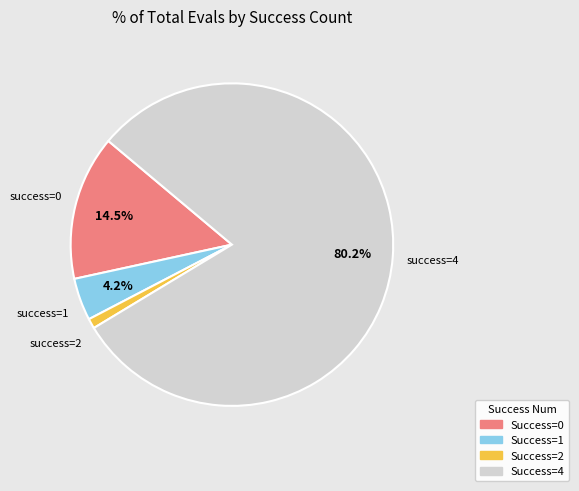

Is there a majority slice in this chart?

Yes